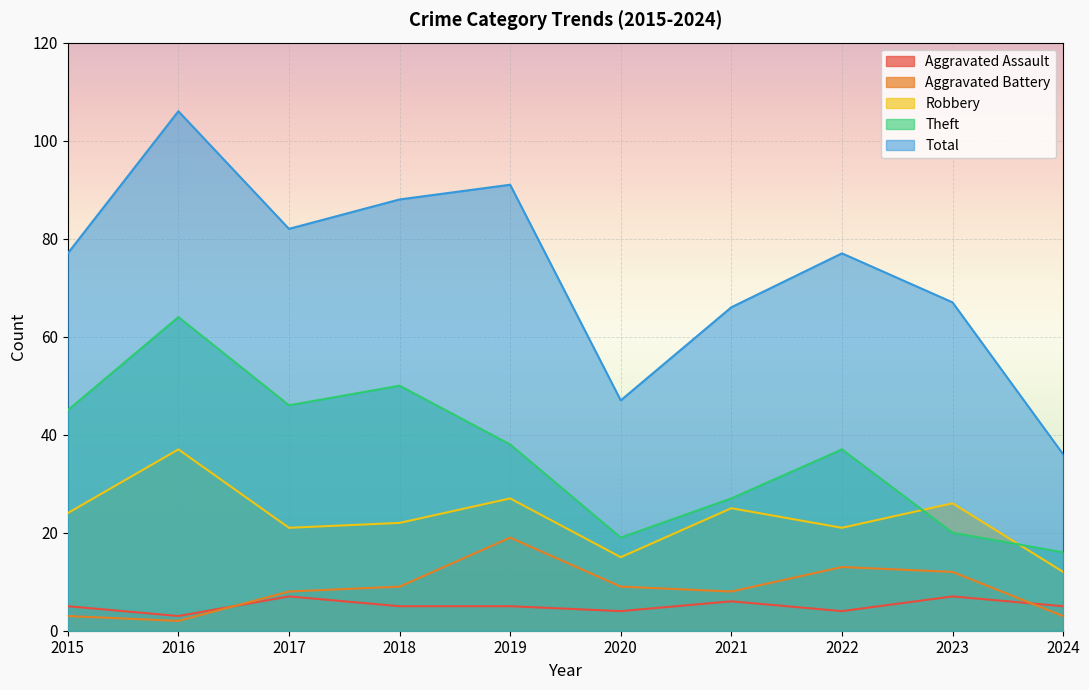

What is the sum of the Aggravated Assault values at 2015 and 2020?

9